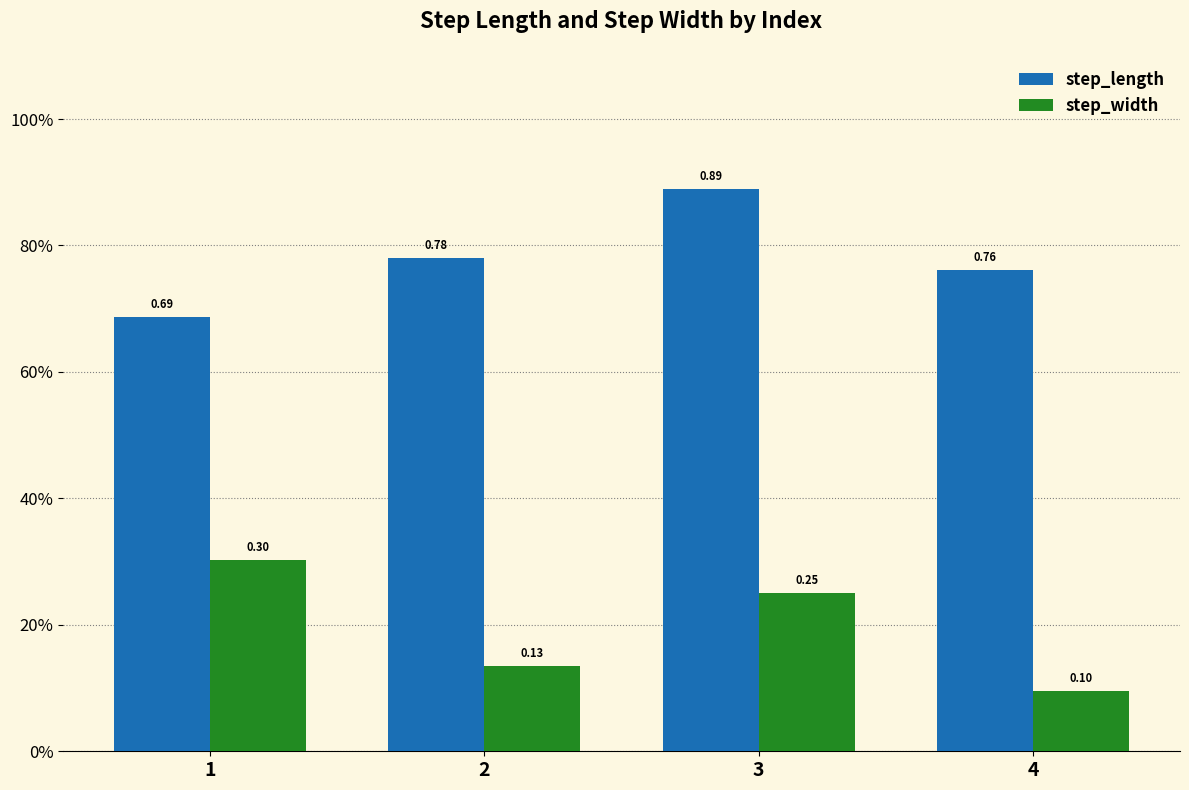

What is the average value of the step_length series?

0.8